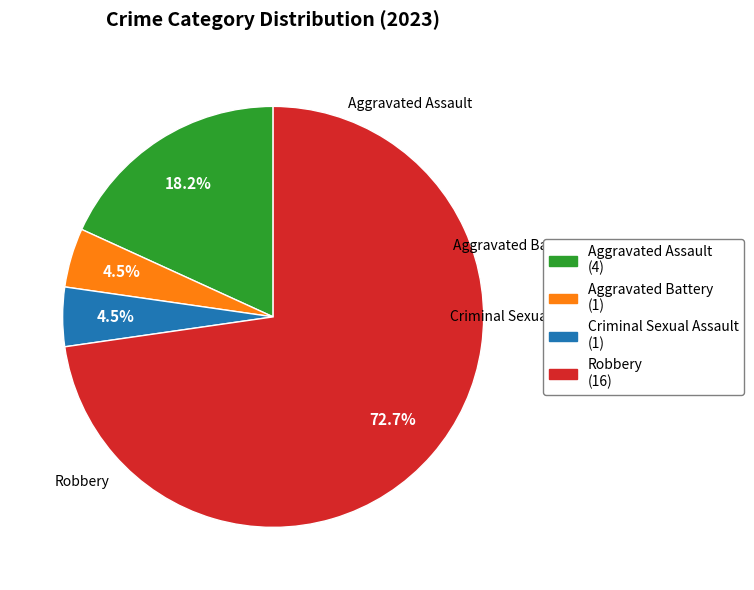

Count the number of slices in the pie.

4